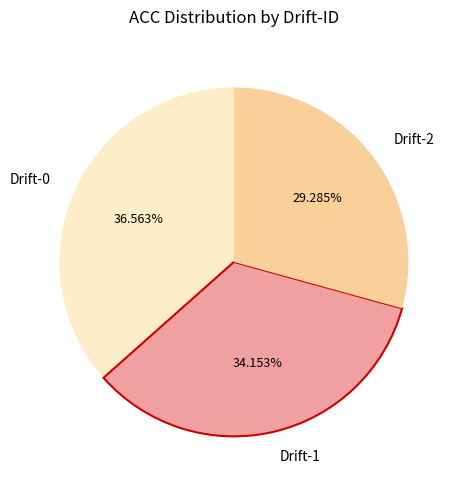

Is the sum of Drift-2 and Drift-1 greater than half?

Yes